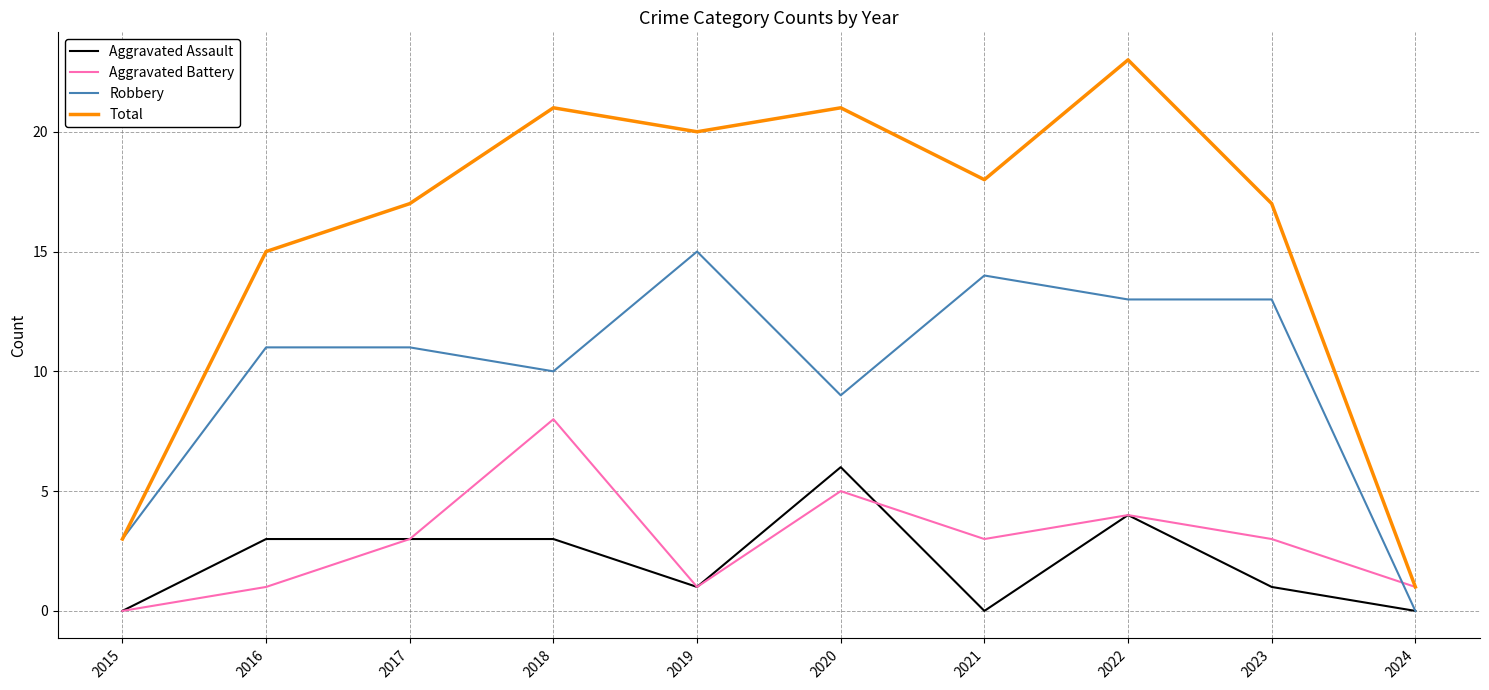

What is the sum of the Total values at 2022 and 2019?

43